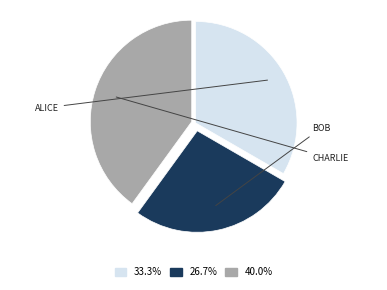

Does any single category account for the majority?

No